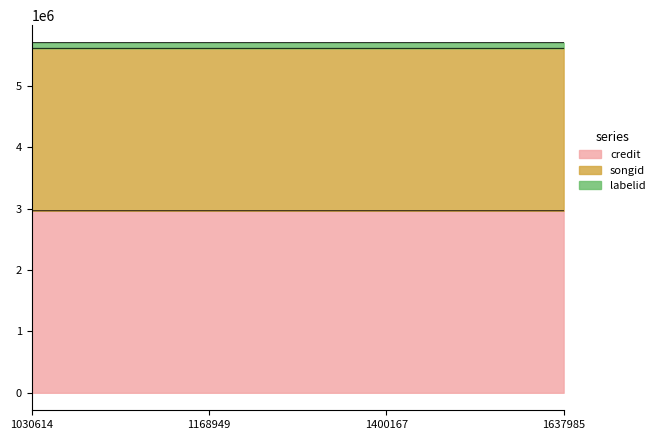

Which label corresponds to the smallest value in the chart?

1400167